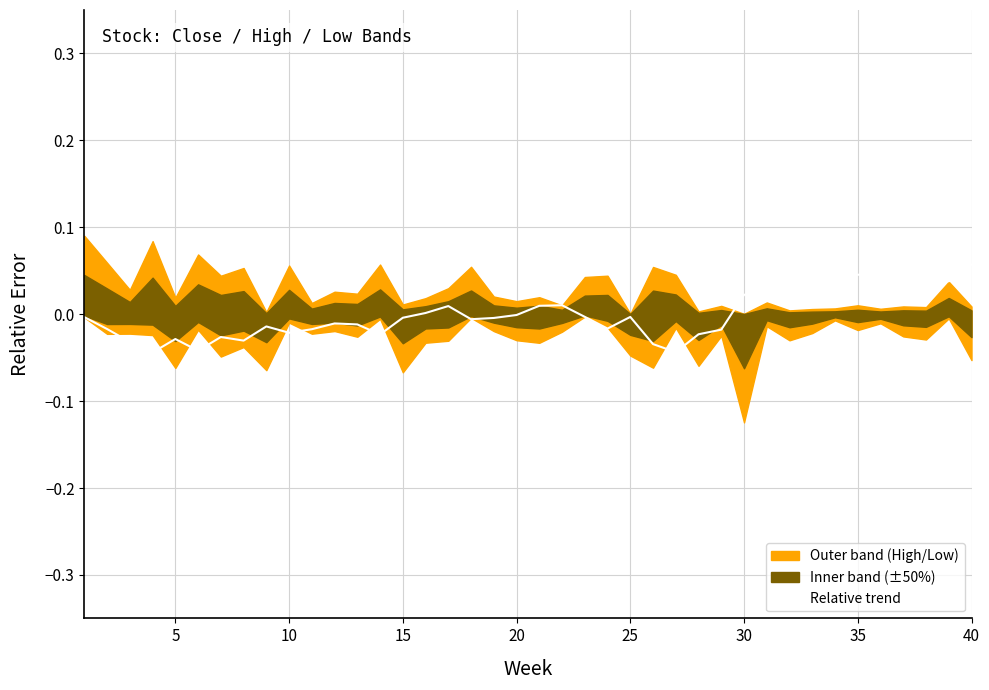

Count the number of categories in the chart.

40